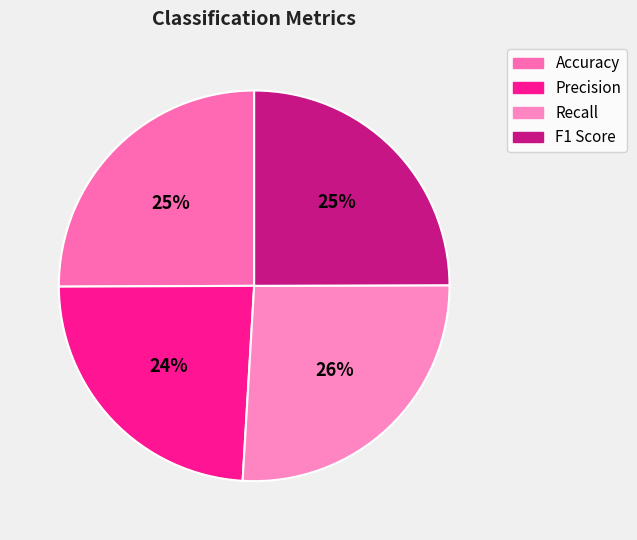

What percentage is the F1 Score slice, to the nearest percent?

25%